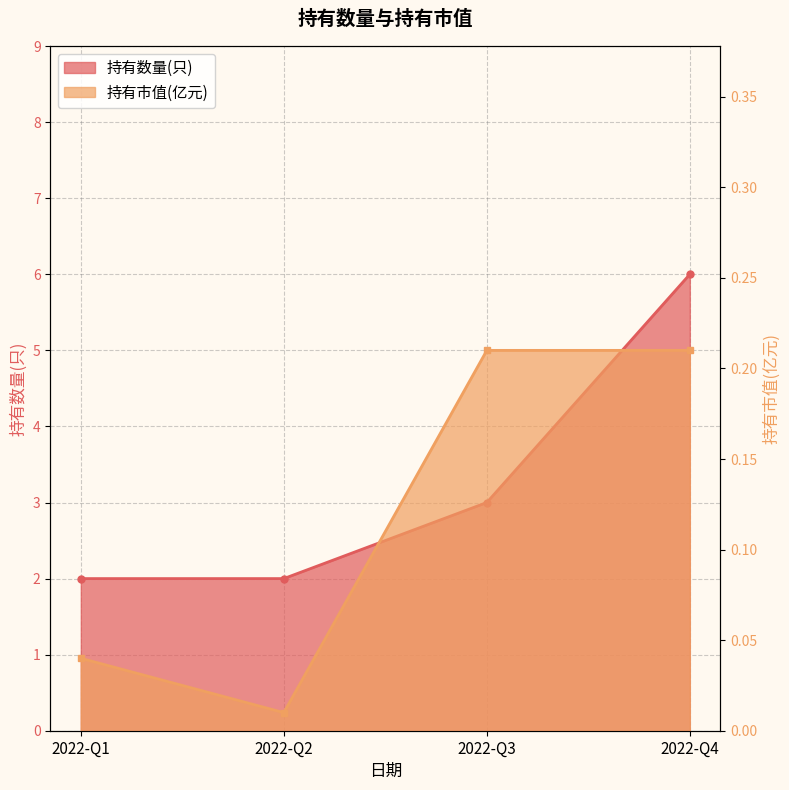

How many points are lower than both their immediate neighbors (excluding endpoints)?

1